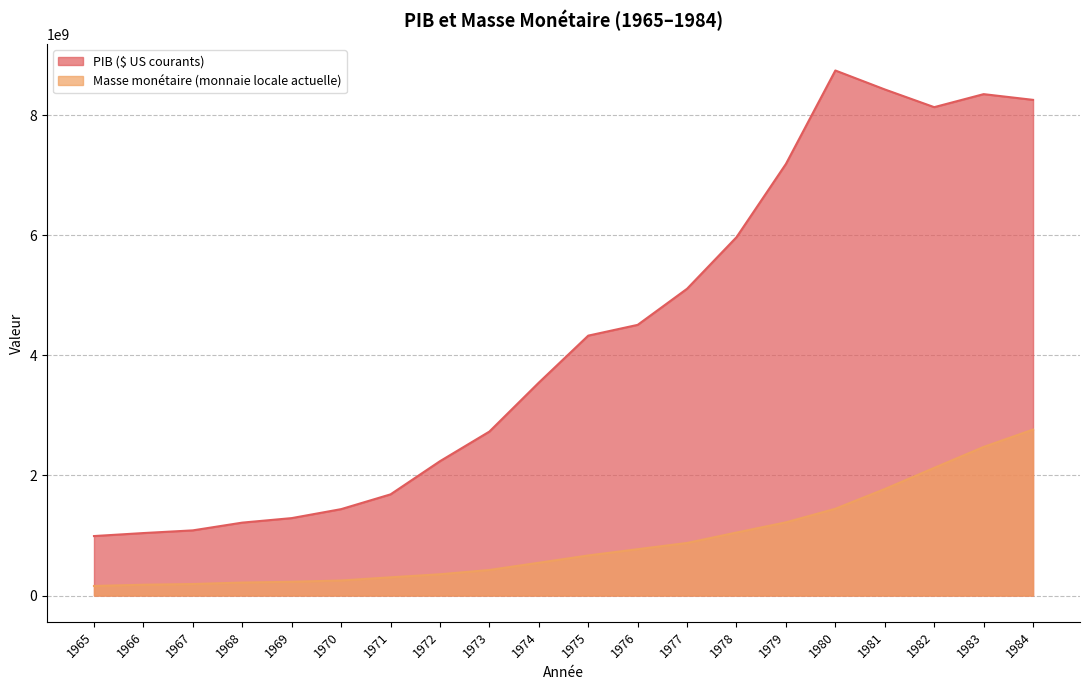

Is it true that Masse monétaire (monnaie locale actuelle) equals 400977529.2 at 1971?

False